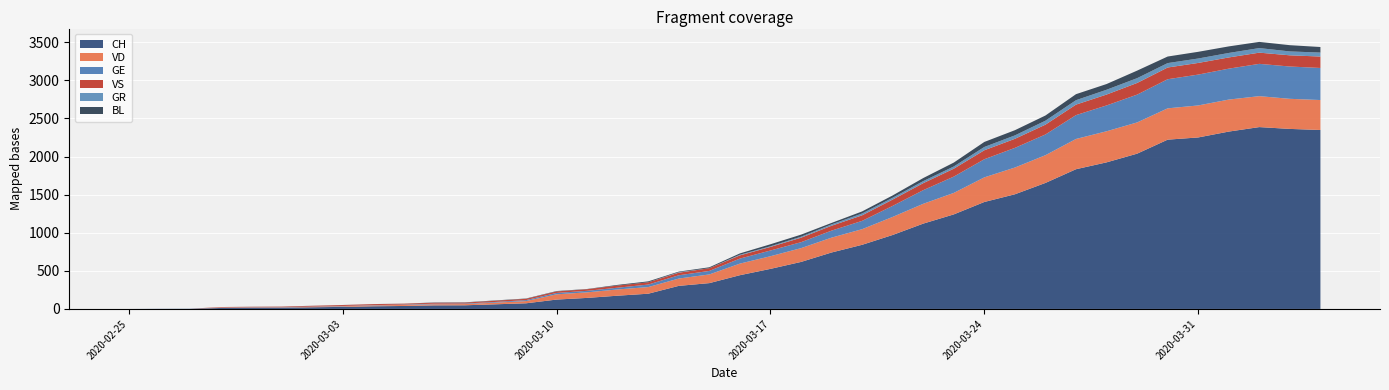

Reading right to left, transcribe all the data shown in this chart.

CH: 2020-04-04=2349	2020-04-03=2363	2020-04-02=2387	2020-04-01=2328	2020-03-31=2251	2020-03-30=2222	2020-03-29=2038	2020-03-28=1924	2020-03-27=1834	2020-03-26=1654	2020-03-25=1505	2020-03-24=1404	2020-03-23=1241	2020-03-22=1120	2020-03-21=971	2020-03-20=842	2020-03-19=741	2020-03-18=617	2020-03-17=526	2020-03-16=443	2020-03-15=339	2020-03-14=303	2020-03-13=200	2020-03-12=174	2020-03-11=145	2020-03-10=123	2020-03-09=74	2020-03-08=61	2020-03-07=48	2020-03-06=47	2020-03-05=39	2020-03-04=35	2020-03-03=27	2020-03-02=22	2020-03-01=16	2020-02-29=15	2020-02-28=13	2020-02-27=2	2020-02-26=1	2020-02-25=0
VD: 2020-04-04=393	2020-04-03=395	2020-04-02=406	2020-04-01=420	2020-03-31=420	2020-03-30=411	2020-03-29=410	2020-03-28=408	2020-03-27=397	2020-03-26=364	2020-03-25=351	2020-03-24=323	2020-03-23=282	2020-03-22=260	2020-03-21=237	2020-03-20=205	2020-03-19=195	2020-03-18=181	2020-03-17=166	2020-03-16=152	2020-03-15=114	2020-03-14=96	2020-03-13=87	2020-03-12=82	2020-03-11=73	2020-03-10=69	2020-03-09=29	2020-03-08=22	2020-03-07=16	2020-03-06=15	2020-03-05=14	2020-03-04=11	2020-03-03=8	2020-03-02=6	2020-03-01=4	2020-02-29=4	2020-02-28=4	2020-02-27=0	2020-02-26=0	2020-02-25=0
GE: 2020-04-04=421	2020-04-03=424	2020-04-02=424	2020-04-01=406	2020-03-31=405	2020-03-30=382	2020-03-29=365	2020-03-28=339	2020-03-27=313	2020-03-26=272	2020-03-25=258	2020-03-24=238	2020-03-23=214	2020-03-22=179	2020-03-21=145	2020-03-20=109	2020-03-19=92	2020-03-18=78	2020-03-17=75	2020-03-16=66	2020-03-15=46	2020-03-14=43	2020-03-13=33	2020-03-12=23	2020-03-11=20	2020-03-10=18	2020-03-09=13	2020-03-08=9	2020-03-07=7	2020-03-06=7	2020-03-05=5	2020-03-04=4	2020-03-03=4	2020-03-02=3	2020-03-01=3	2020-02-29=3	2020-02-28=2	2020-02-27=1	2020-02-26=1	2020-02-25=0
VS: 2020-04-04=150	2020-04-03=147	2020-04-02=147	2020-04-01=147	2020-03-31=153	2020-03-30=154	2020-03-29=153	2020-03-28=143	2020-03-27=138	2020-03-26=129	2020-03-25=119	2020-03-24=118	2020-03-23=104	2020-03-22=92	2020-03-21=83	2020-03-20=73	2020-03-19=64	2020-03-18=59	2020-03-17=47	2020-03-16=42	2020-03-15=36	2020-03-14=34	2020-03-13=30	2020-03-12=28	2020-03-11=21	2020-03-10=20	2020-03-09=17	2020-03-08=16	2020-03-07=12	2020-03-06=12	2020-03-05=11	2020-03-04=13	2020-03-03=12	2020-03-02=10	2020-03-01=7	2020-02-29=6	2020-02-28=6	2020-02-27=0	2020-02-26=0	2020-02-25=0
GR: 2020-04-04=52	2020-04-03=51	2020-04-02=60	2020-04-01=59	2020-03-31=58	2020-03-30=58	2020-03-29=63	2020-03-28=63	2020-03-27=58	2020-03-26=52	2020-03-25=45	2020-03-24=43	2020-03-23=29	2020-03-22=27	2020-03-21=24	2020-03-20=24	2020-03-19=18	2020-03-18=13	2020-03-17=9	2020-03-16=9	2020-03-15=0	2020-03-14=6	2020-03-13=0	2020-03-12=0	2020-03-11=0	2020-03-10=0	2020-03-09=0	2020-03-08=0	2020-03-07=0	2020-03-06=0	2020-03-05=0	2020-03-04=0	2020-03-03=0	2020-03-02=0	2020-03-01=0	2020-02-29=0	2020-02-28=0	2020-02-27=0	2020-02-26=0	2020-02-25=0
BL: 2020-04-04=73	2020-04-03=82	2020-04-02=81	2020-04-01=86	2020-03-31=88	2020-03-30=86	2020-03-29=99	2020-03-28=75	2020-03-27=79	2020-03-26=68	2020-03-25=68	2020-03-24=66	2020-03-23=51	2020-03-22=40	2020-03-21=30	2020-03-20=27	2020-03-19=19	2020-03-18=27	2020-03-17=26	2020-03-16=17	2020-03-15=12	2020-03-14=8	2020-03-13=12	2020-03-12=9	2020-03-11=3	2020-03-10=5	2020-03-09=4	2020-03-08=4	2020-03-07=4	2020-03-06=4	2020-03-05=1	2020-03-04=1	2020-03-03=1	2020-03-02=1	2020-03-01=1	2020-02-29=1	2020-02-28=0	2020-02-27=0	2020-02-26=0	2020-02-25=0